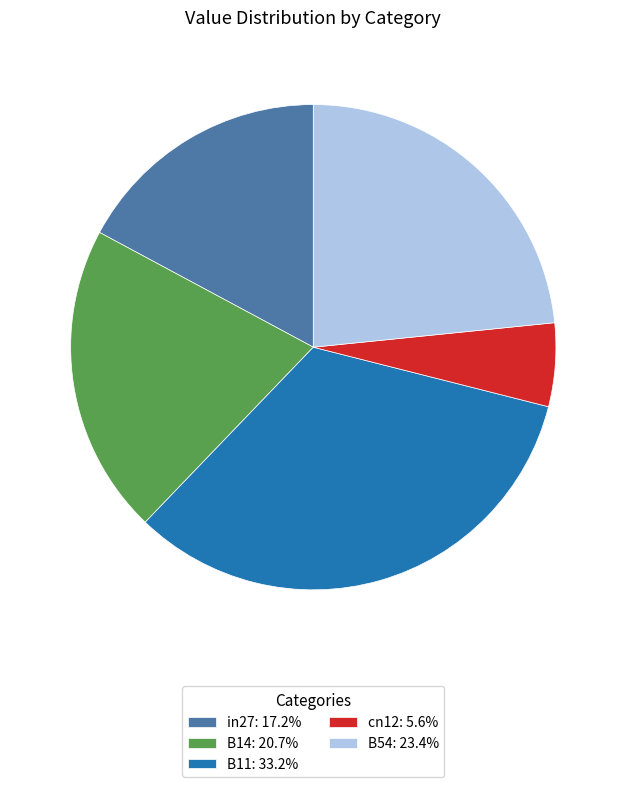

What is the smallest slice in the pie chart?

cn12